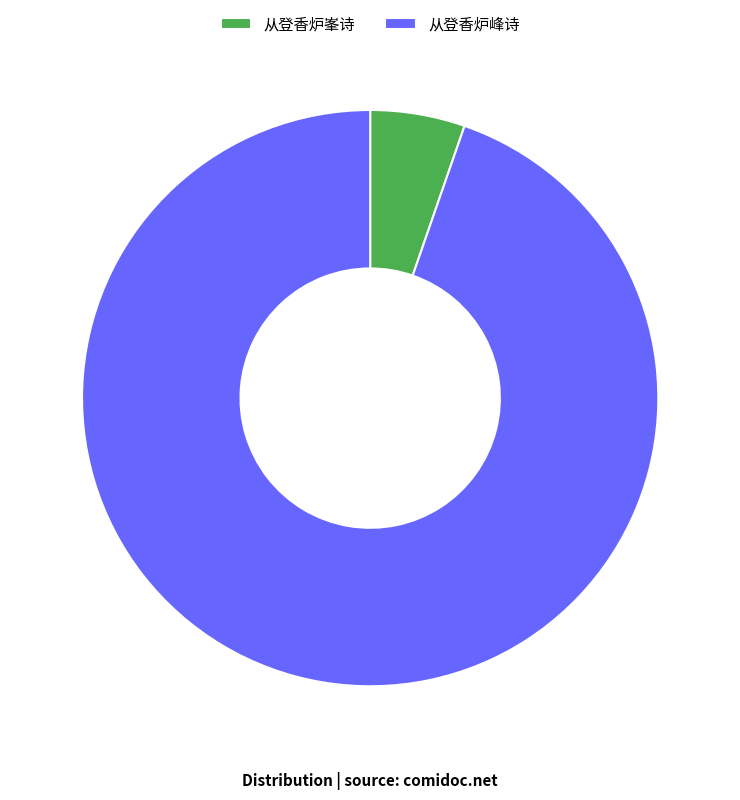

Which slice is the largest?

从登香炉峰诗